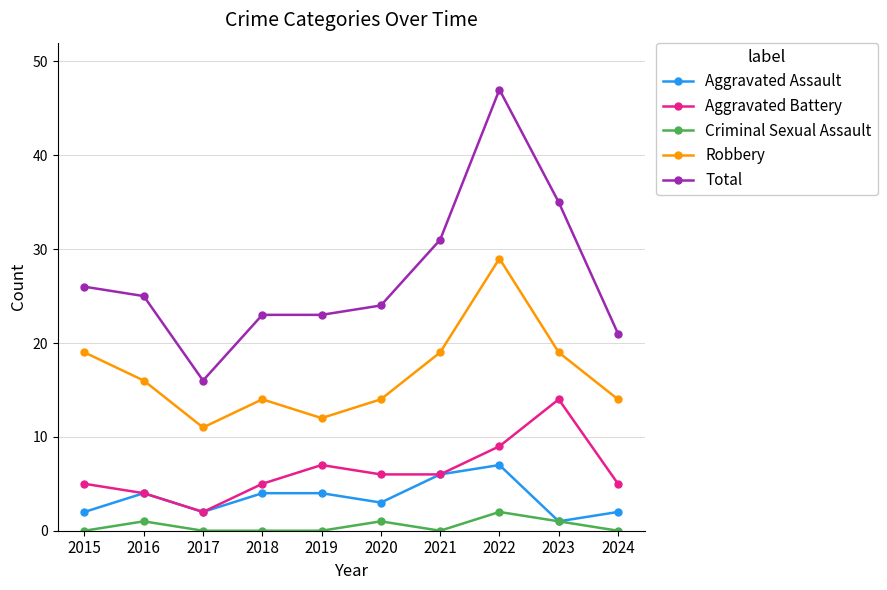

Which label corresponds to the largest value in the chart?

2022